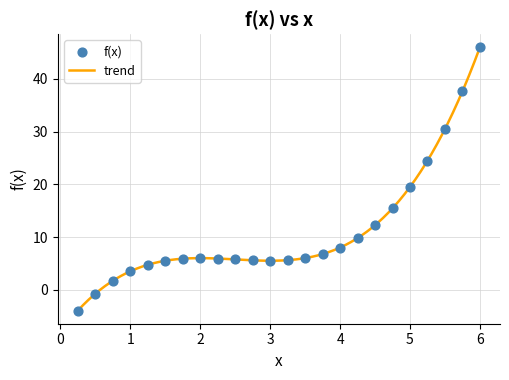

What is the difference between the maximum and minimum values?

50.0